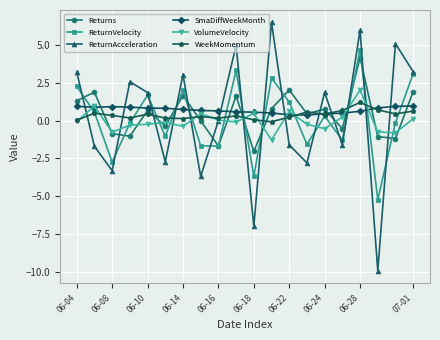

What is the value of the Returns point at the 18th from the left?

-1.1